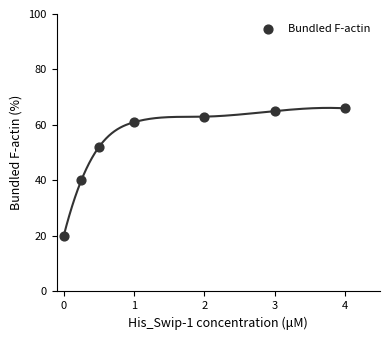

What is the range of Y values (max minus min)?

46